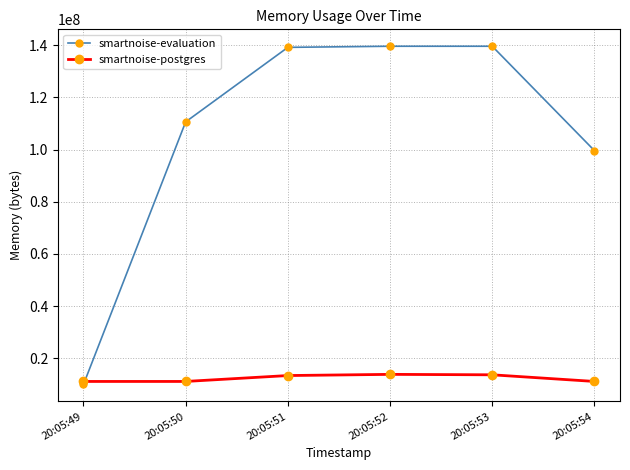

How many categories are shown in the chart?

6